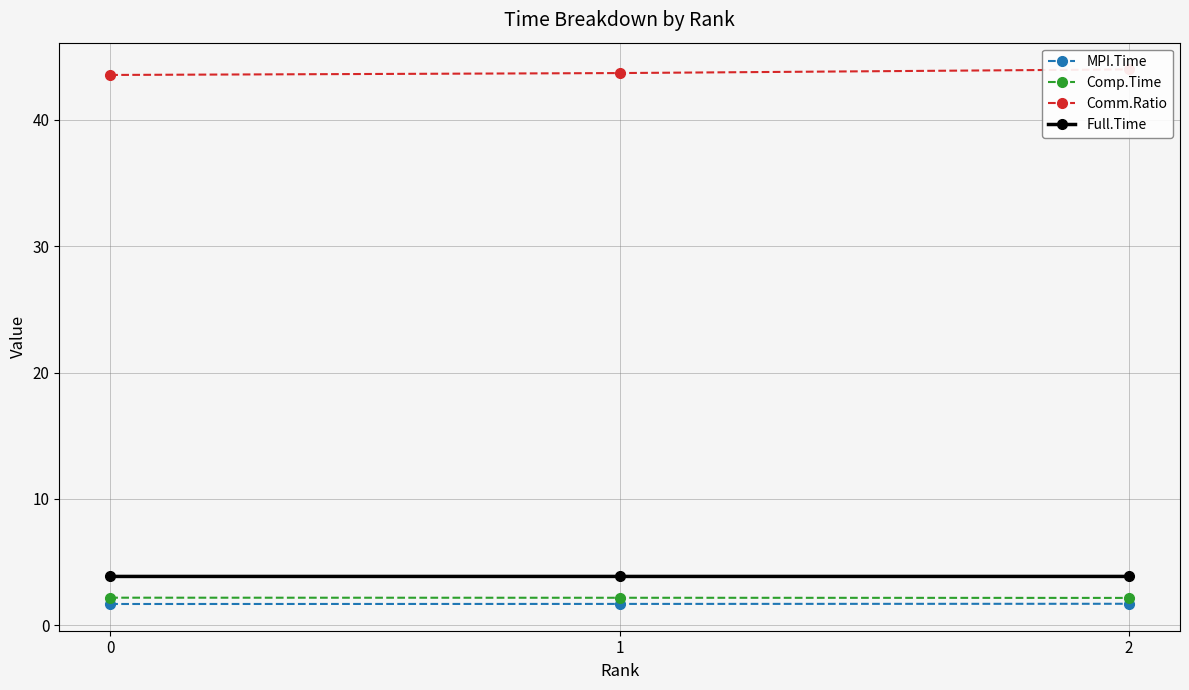

At which category is the sum across all series the highest?

2